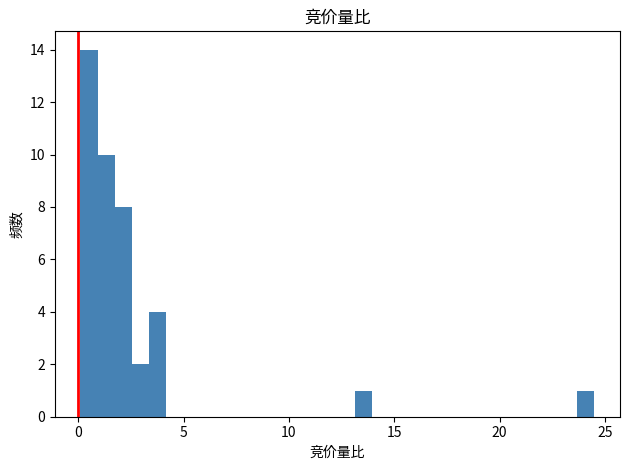

Around what value on the x-axis is the tallest bar? Give the approximate position of its centre, as read against the axis.

0.5